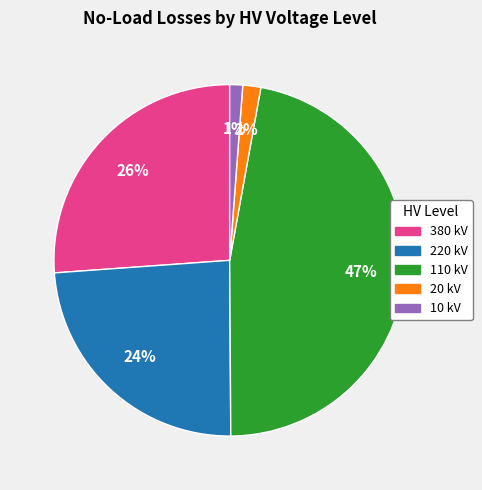

How many segments does this pie chart have?

5